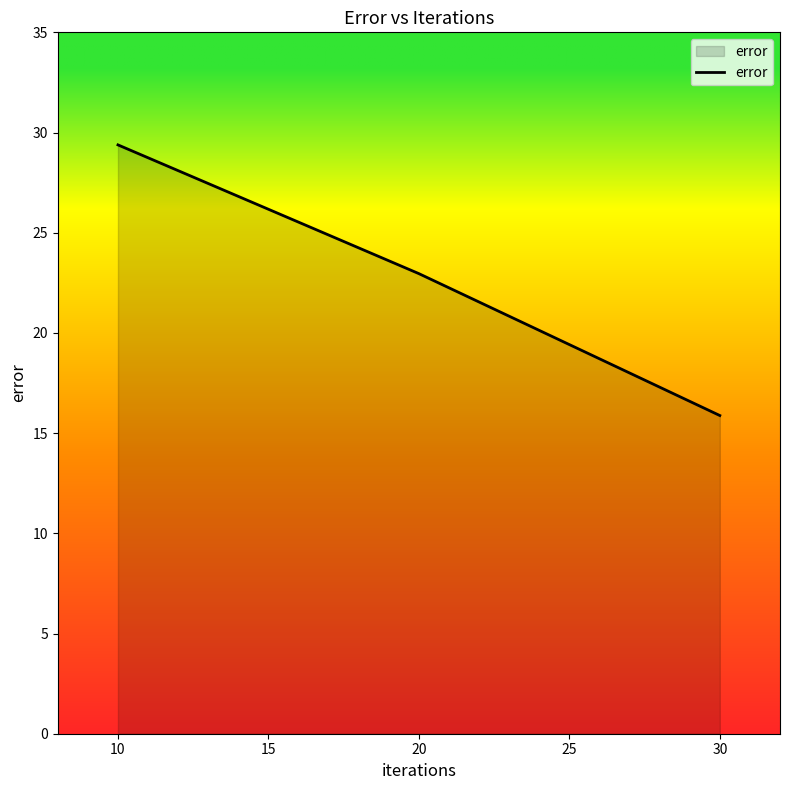

Is it true that the value at 20 is 23.0?

True